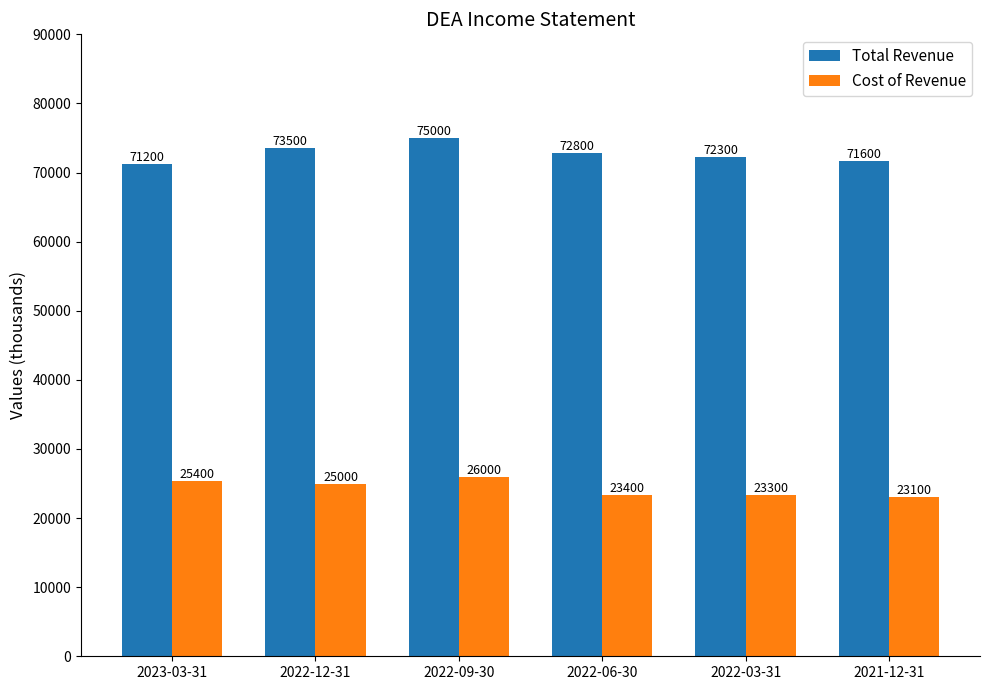

What is the spread (max minus min) of values at 2021-12-31?

48500